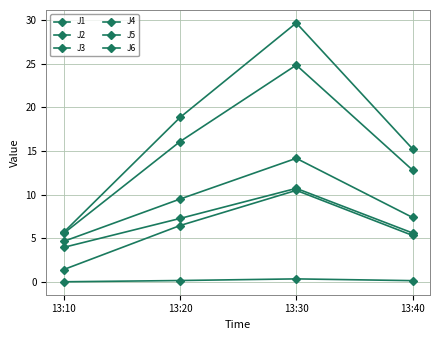

The J4 series shows 18.9 at 13:20. True or false?

True